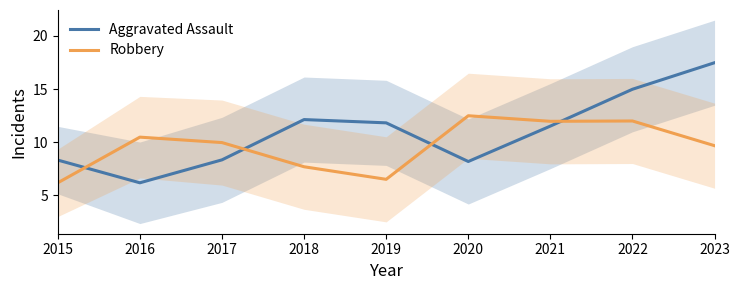

Which series has the largest total across all categories?

Aggravated Assault